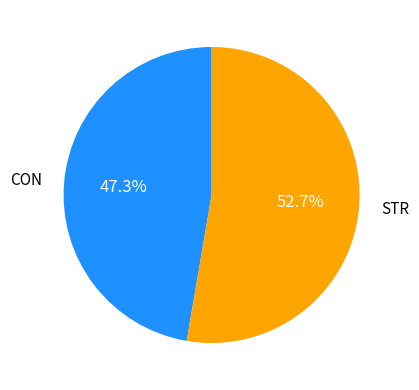

How many segments does this pie chart have?

2